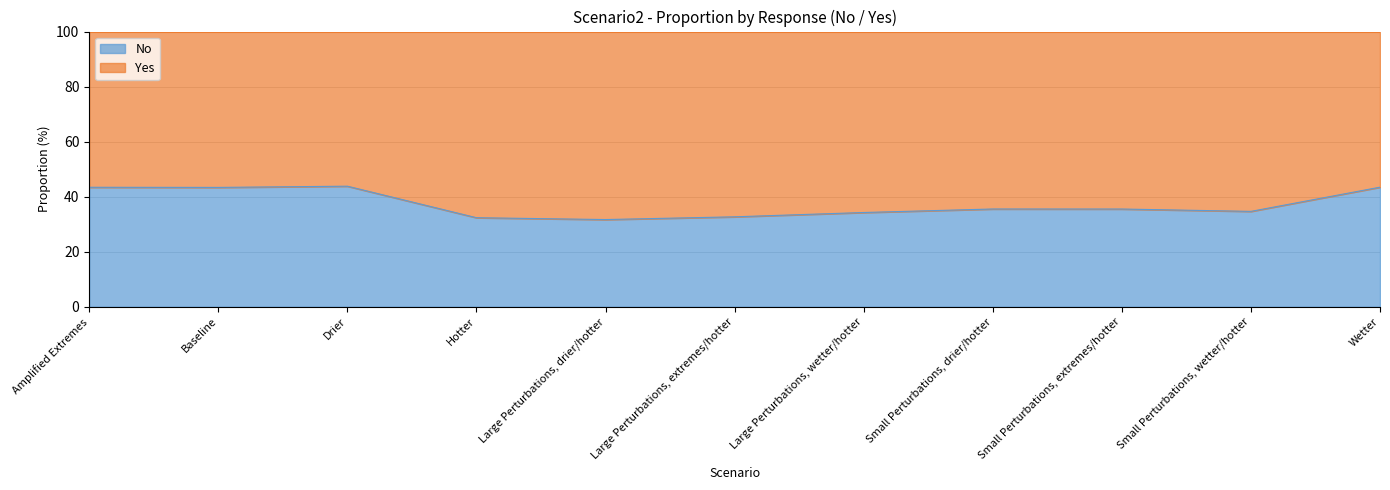

List the labels in order of value, largest first.

Drier, Wetter, Amplified Extremes, Baseline, Small Perturbations, drier/hotter, Small Perturbations, extremes/hotter, Small Perturbations, wetter/hotter, Large Perturbations, wetter/hotter, Large Perturbations, extremes/hotter, Hotter, Large Perturbations, drier/hotter